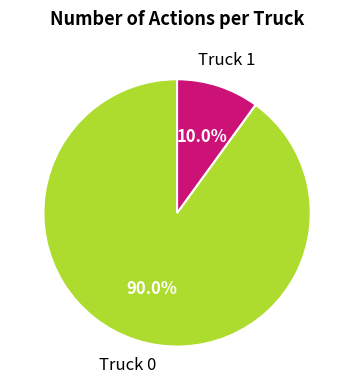

What is the total percentage of Truck 0 and Truck 1?

100.0%